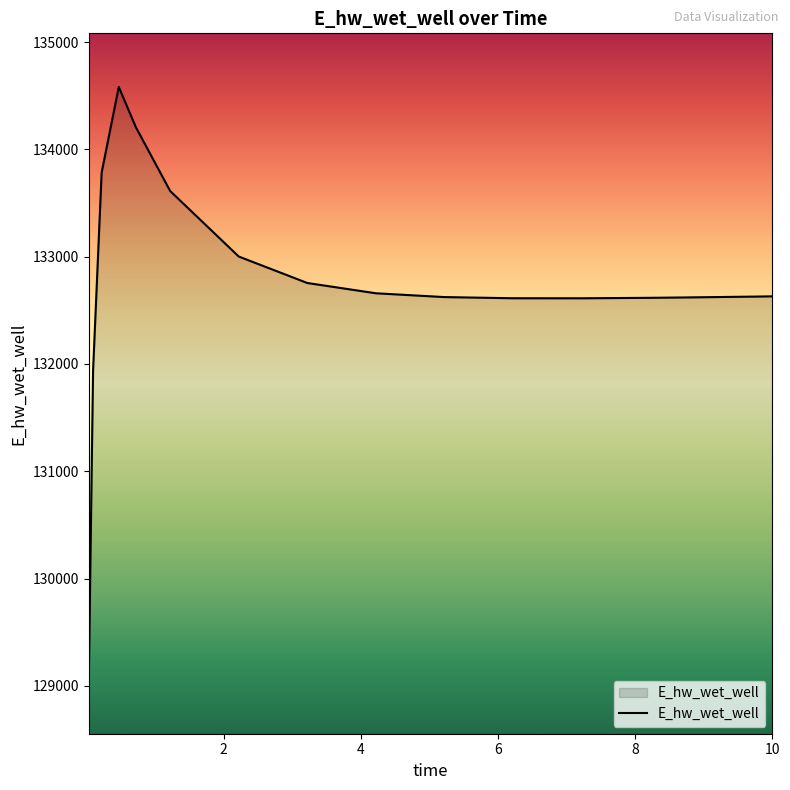

How many distinct data groups are displayed?

1